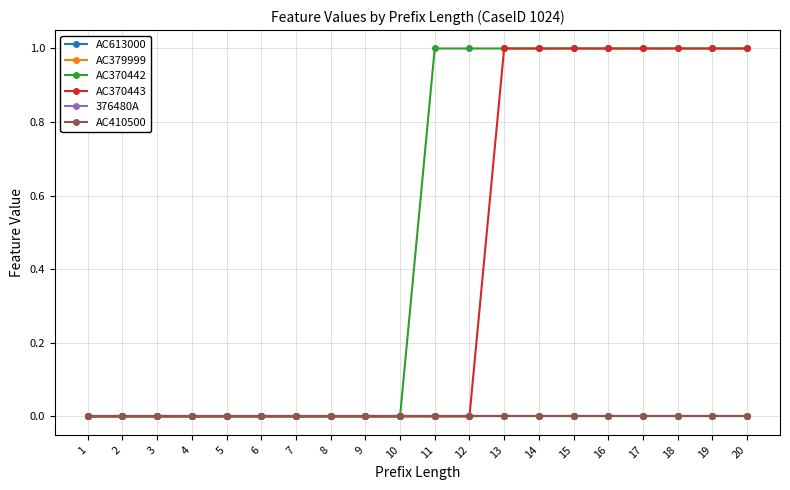

At which label does AC613000 reach its minimum?

1